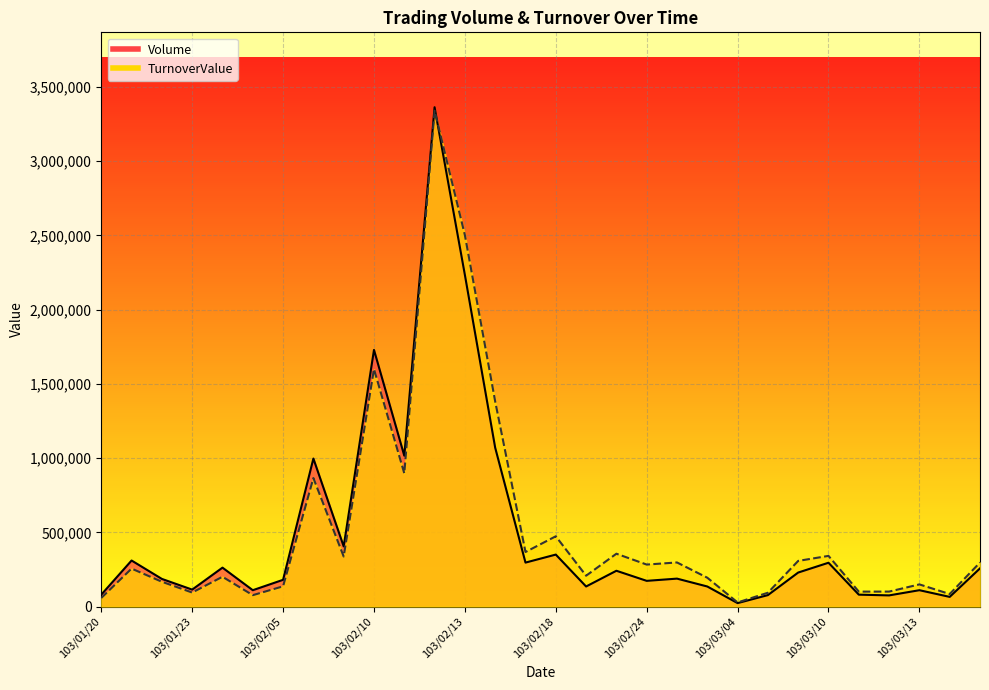

Which has a higher value, 103/02/19 or 103/02/25?

103/02/25